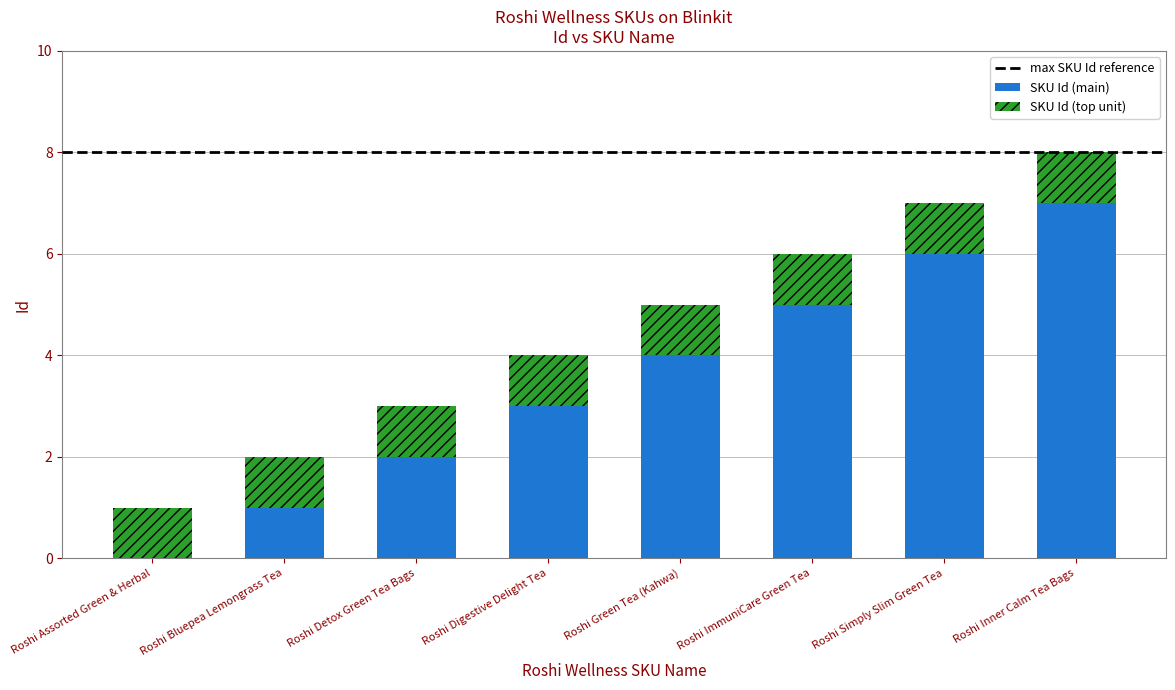

Does the chart contain stacked bars?

Yes